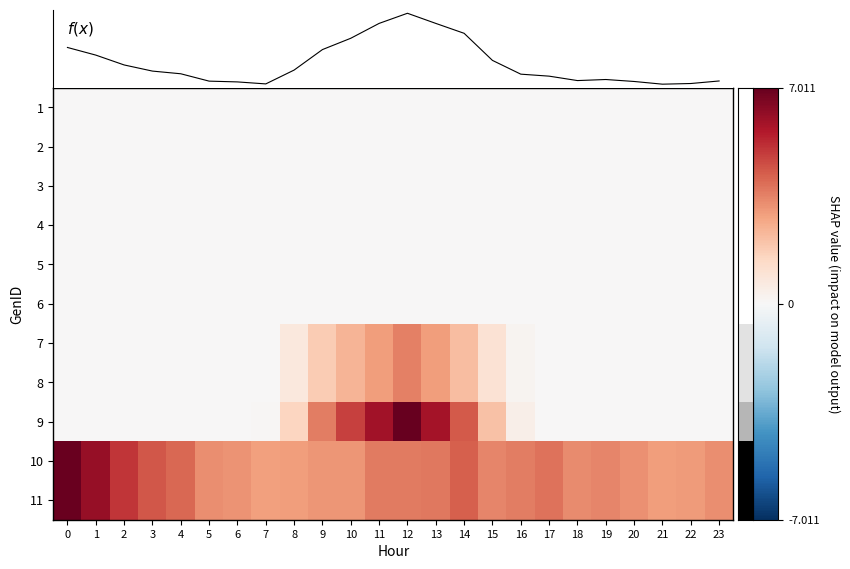

What is the difference between the 11 values at 6 and 11?

0.5